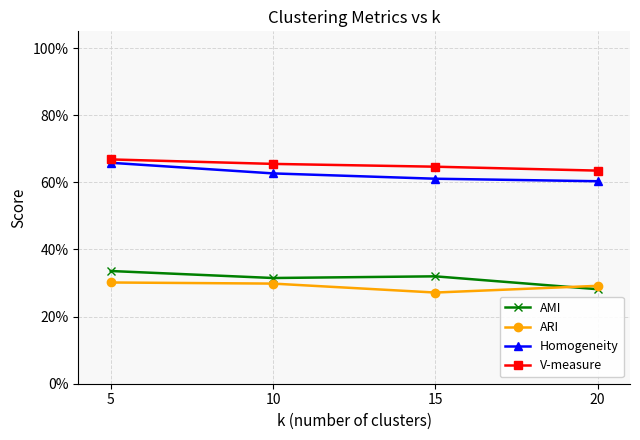

Which series has the largest total across all categories?

V-measure